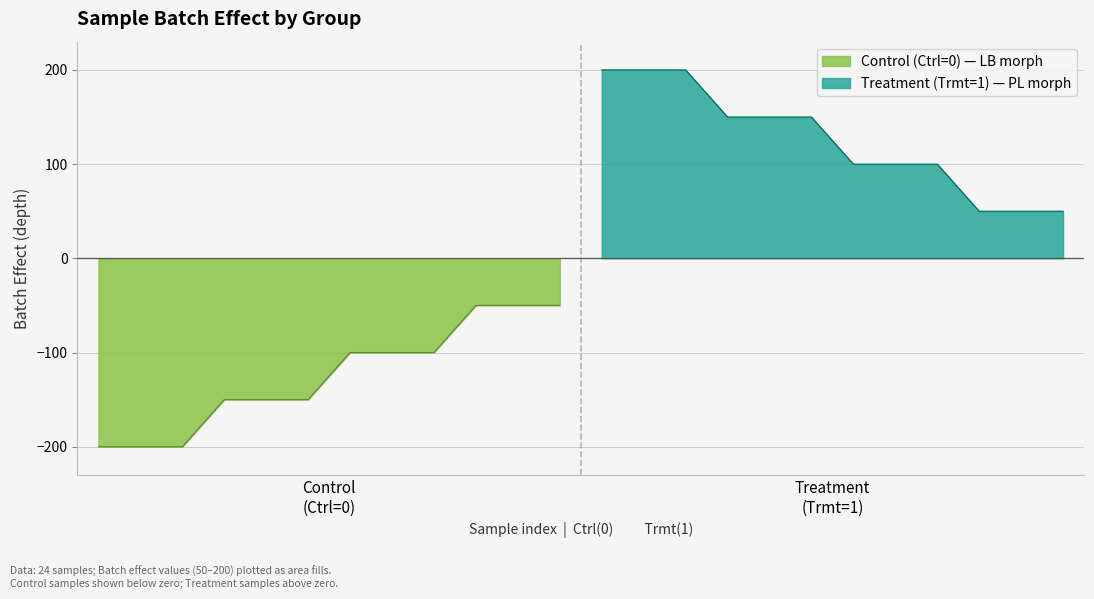

How many values in the Control (Ctrl=0) series exceed -100?

3